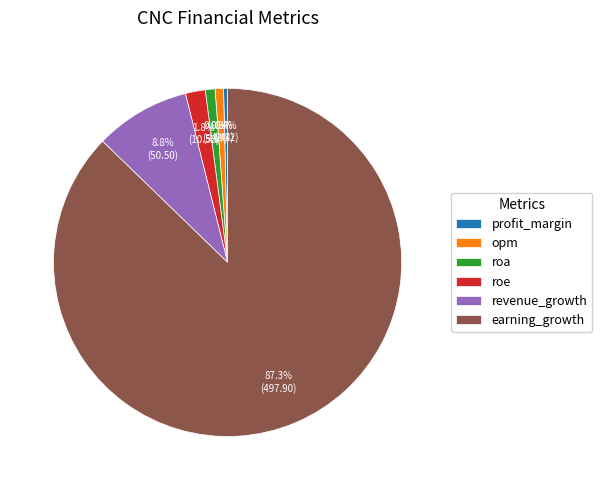

To the nearest percent, what is the combined percentage of roe and roa?

3%